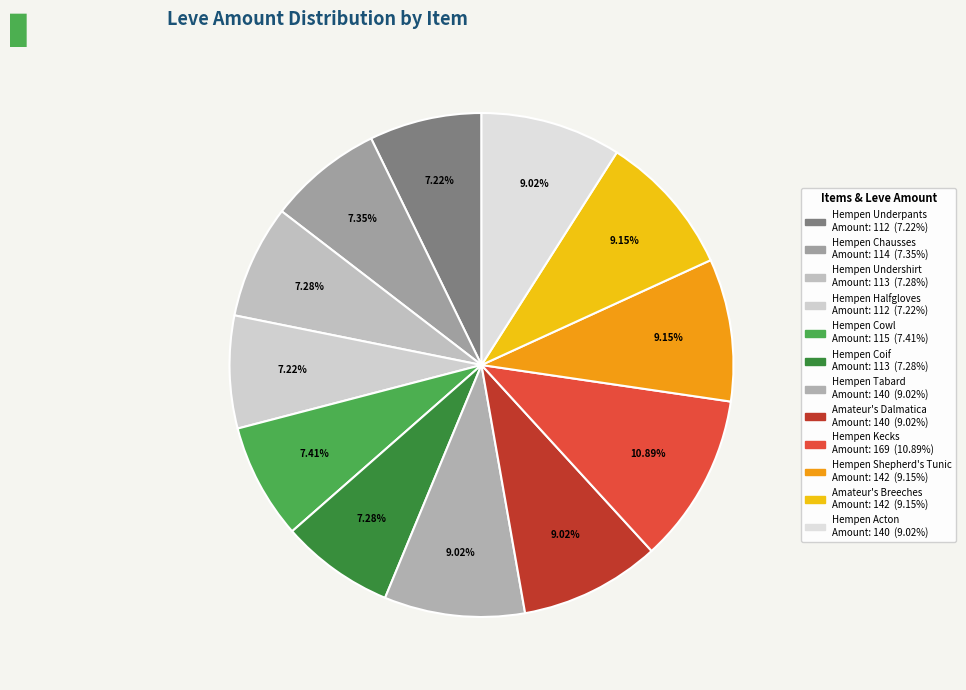

To the nearest percent, what percentage of the pie is Hempen Coif?

7%